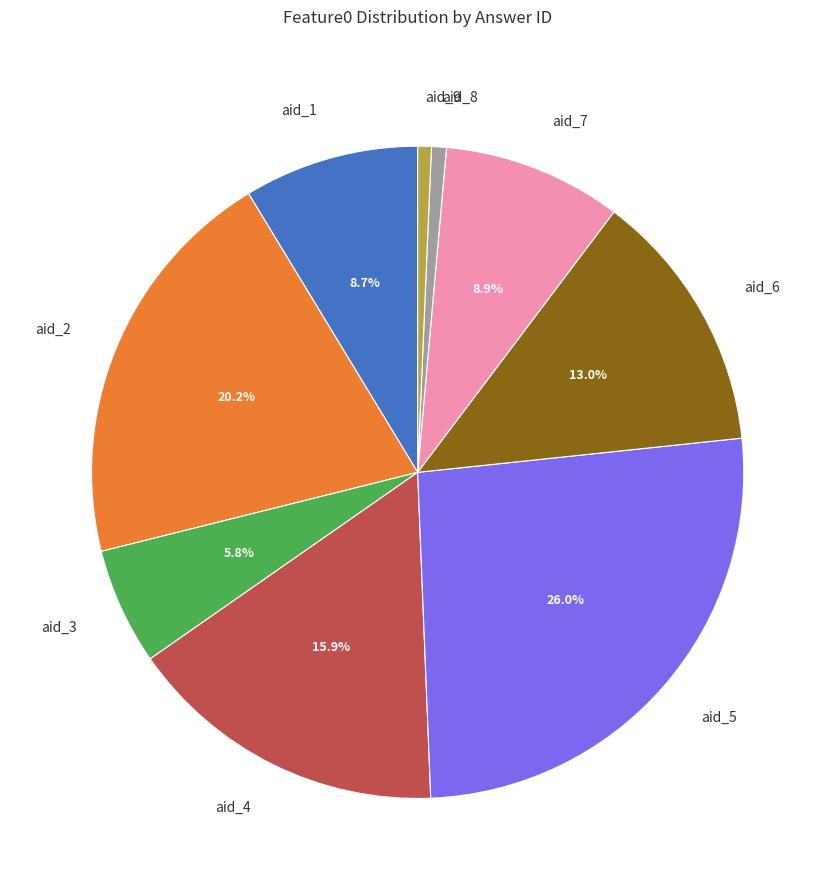

To the nearest percent, what is the difference between the largest and smallest slice percentages?

25%